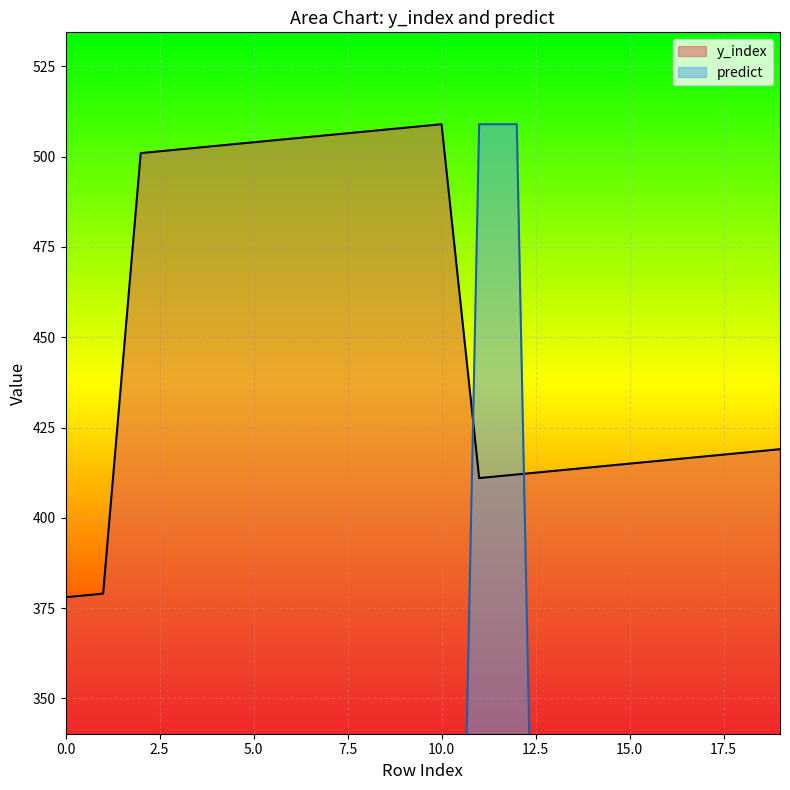

How many data points in y_index are above 419?

9